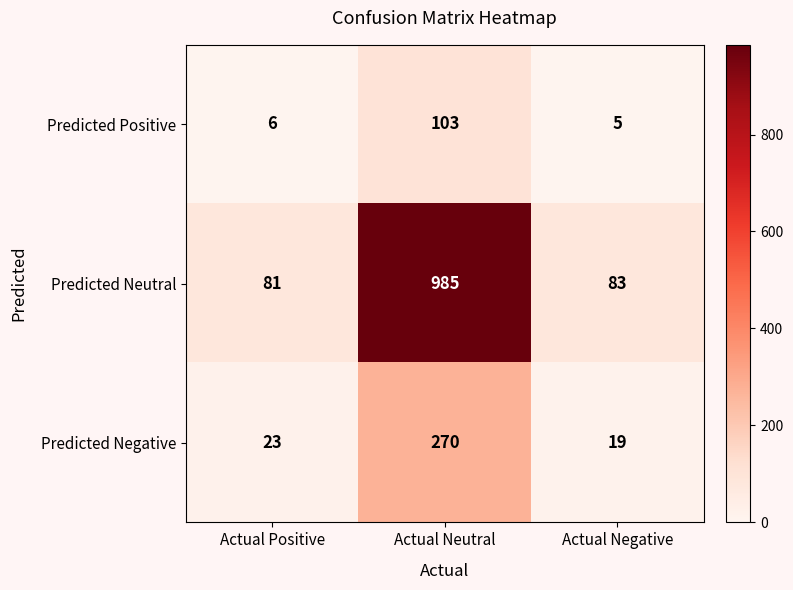

What is the average value of the Predicted Negative series?

104